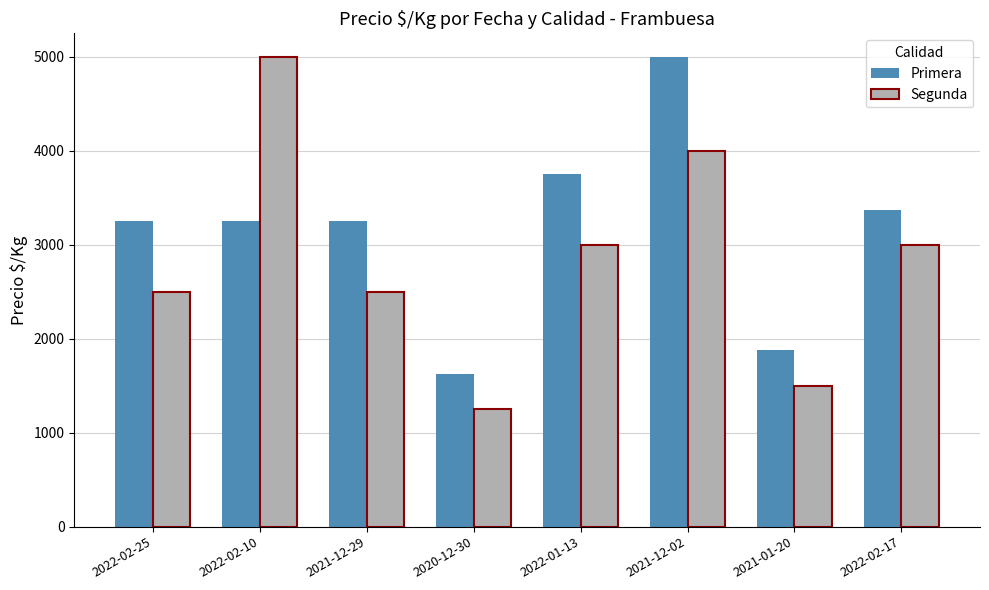

What is the minimum value shown in the chart?

1250